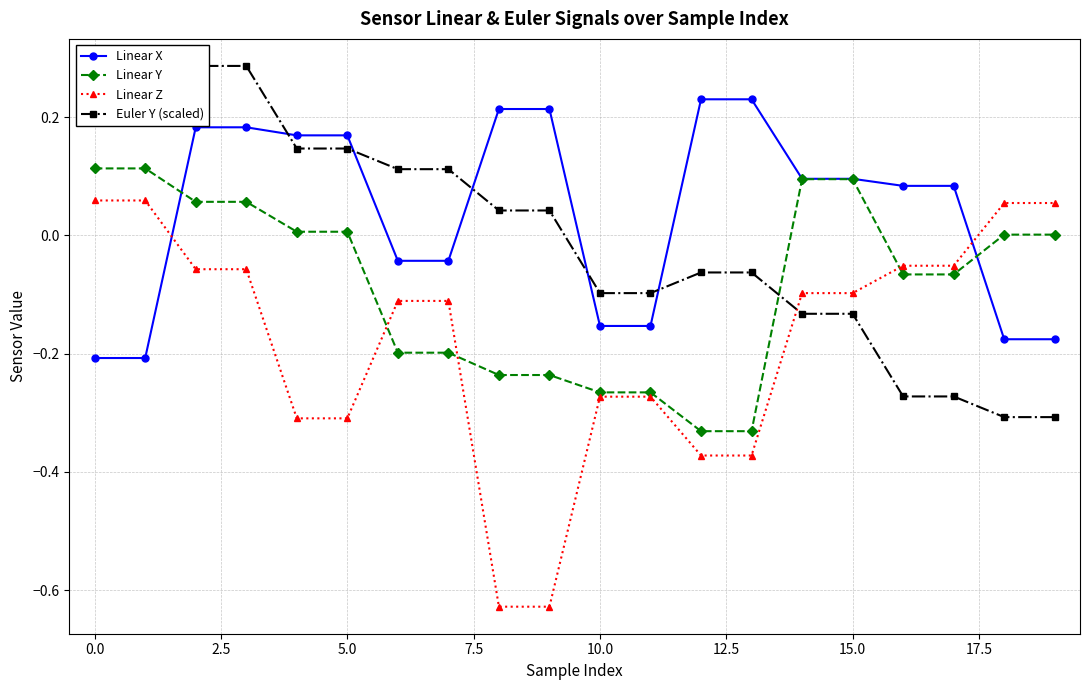

True or false: Linear Z and Linear X intersect in this chart.

True